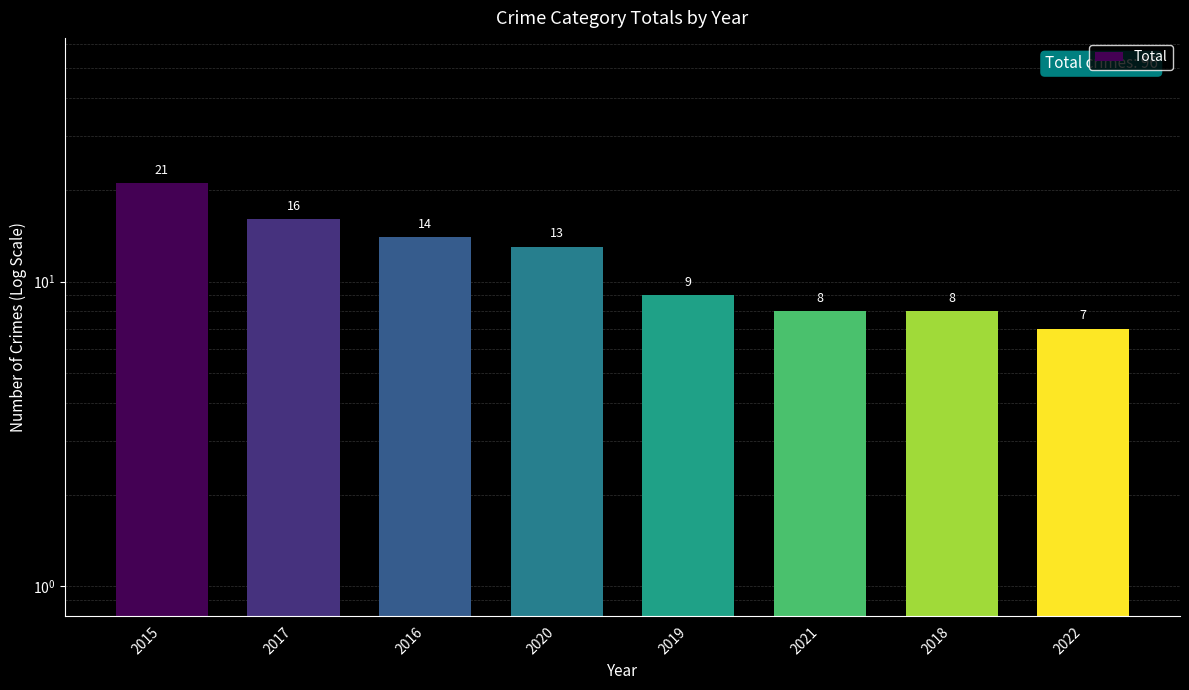

Is it true that the value at 2015 is 14?

False